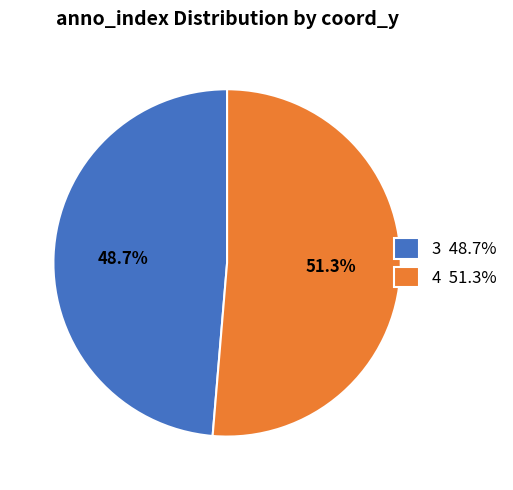

Rank the categories by value from lowest to highest.

3, 4